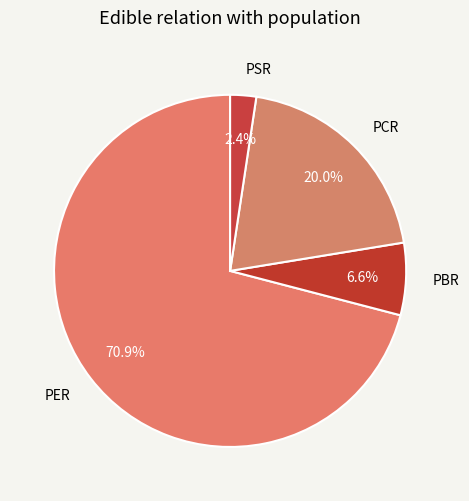

Is there a majority slice in this chart?

Yes